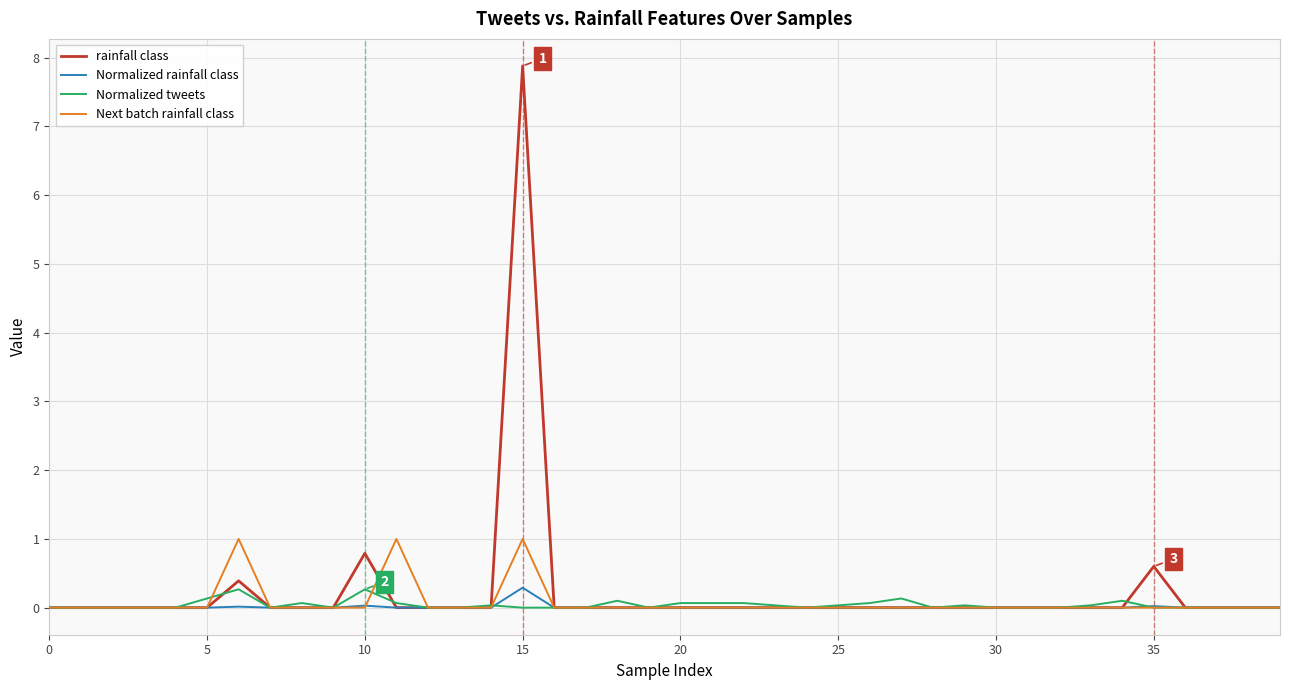

Which series has the largest range (max minus min)?

rainfall class